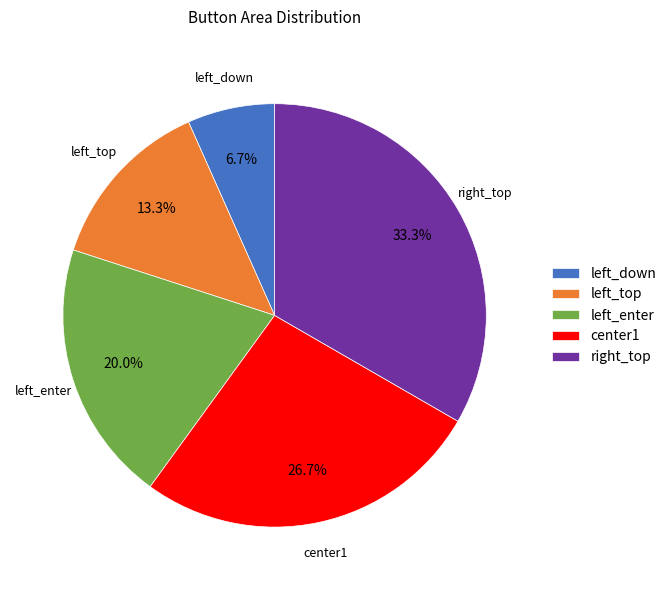

True or false: left_top accounts for 4% of the total.

False